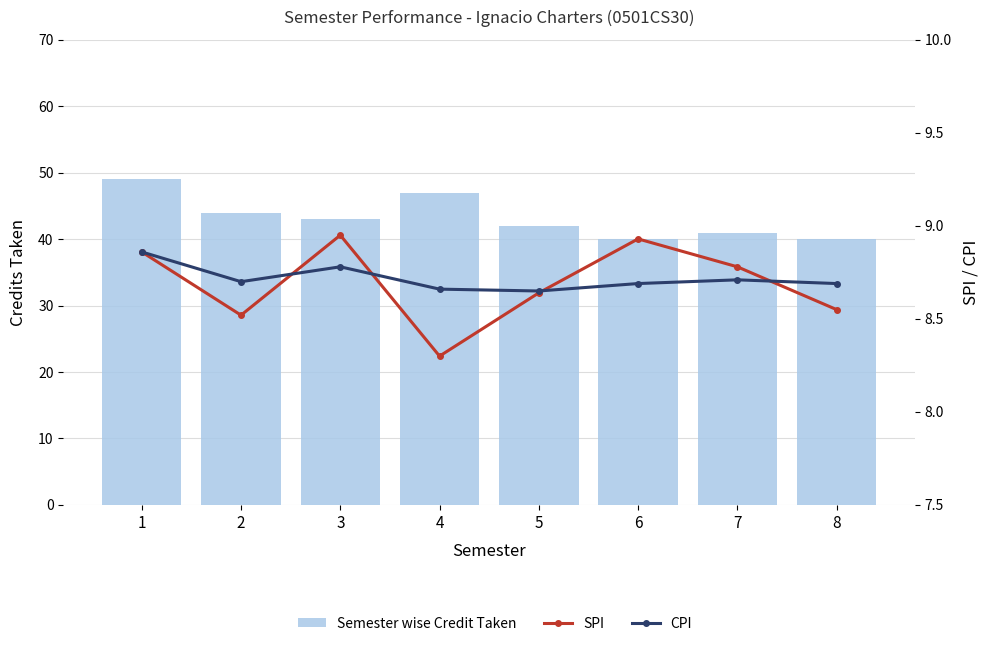

Which series has the largest total across all categories?

Semester wise Credit Taken